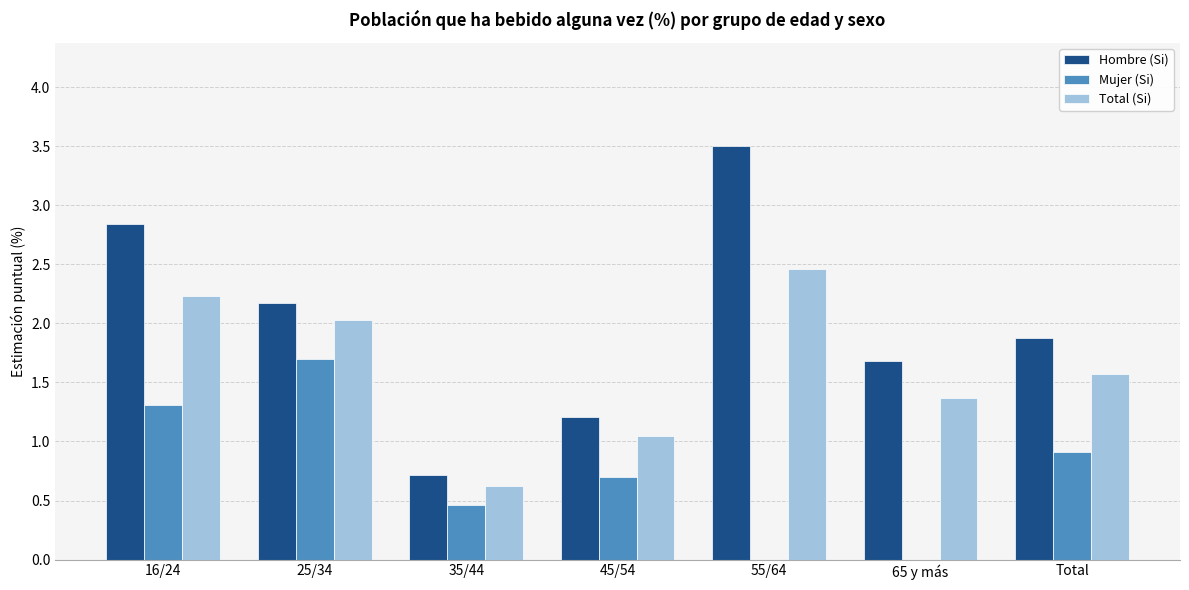

Is it true that Hombre (Si) equals 0.3 at 45/54?

False